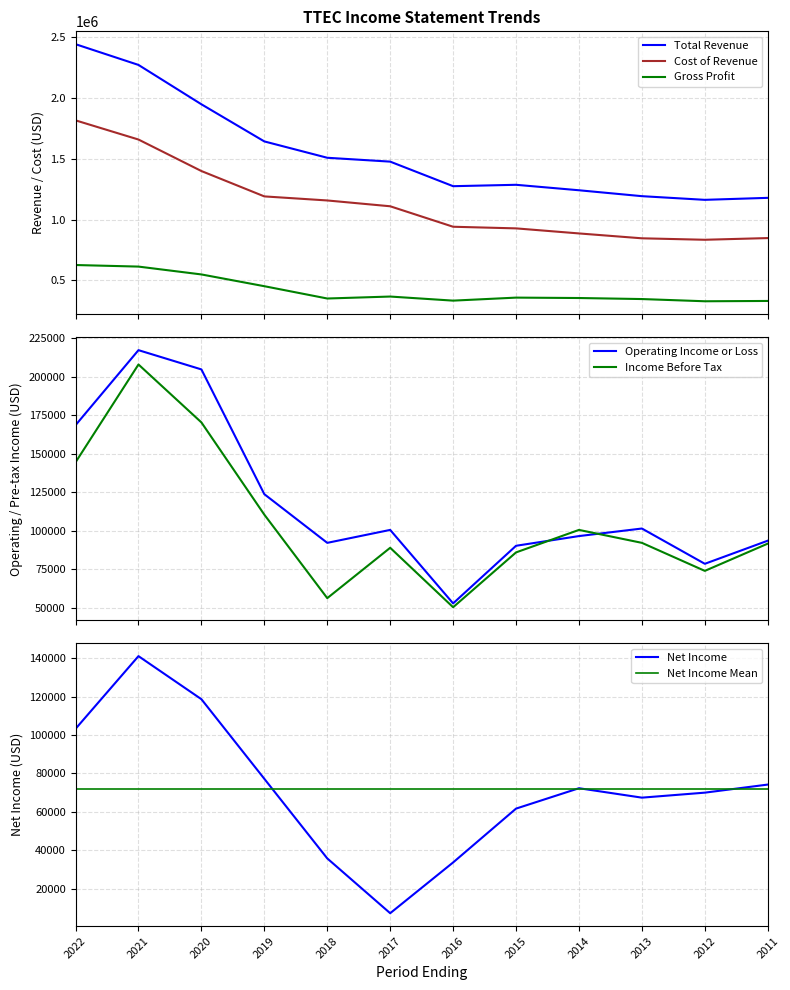

True or false: Gross Profit and Total Revenue intersect in this chart.

False